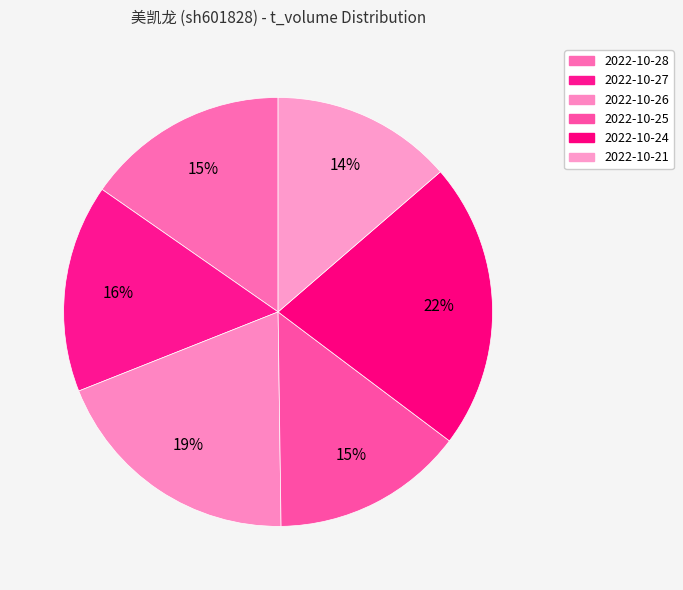

Is it true that 2022-10-28 is 23% of the pie?

False